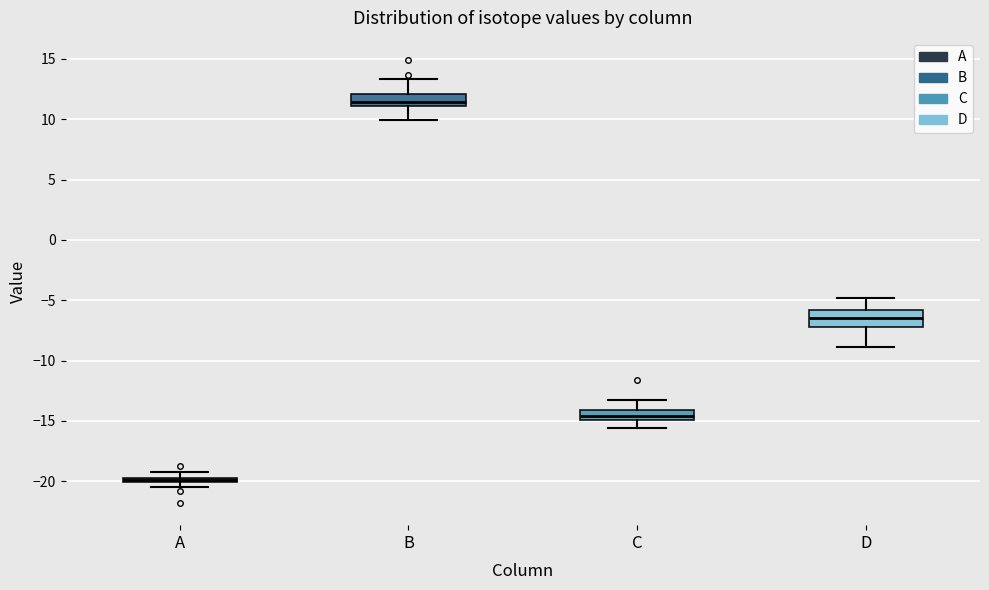

Which box has the lowest median line?

A